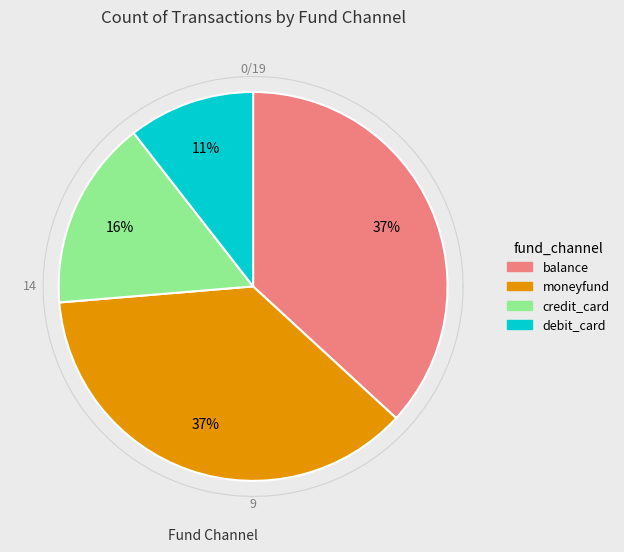

How many segments does this pie chart have?

4